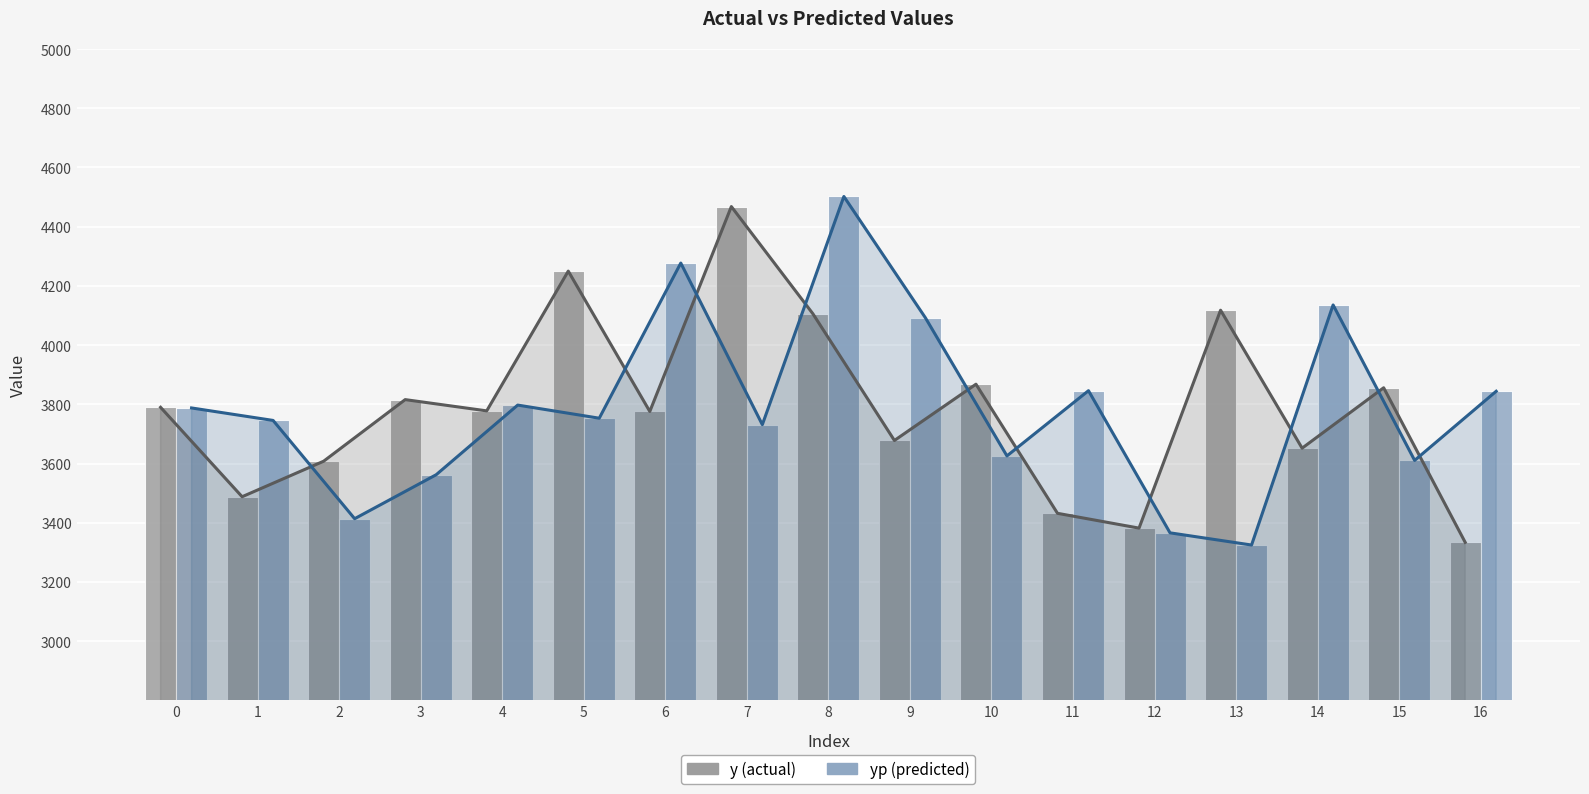

At how many categories does at least one series exceed 3966?

7